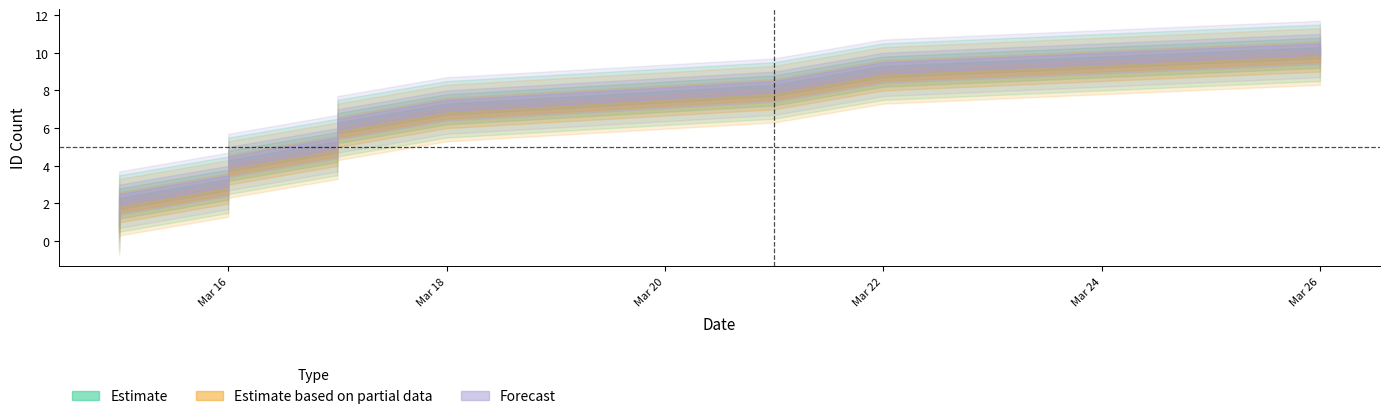

What is the label of the 5th point from the right?

17/3/2020